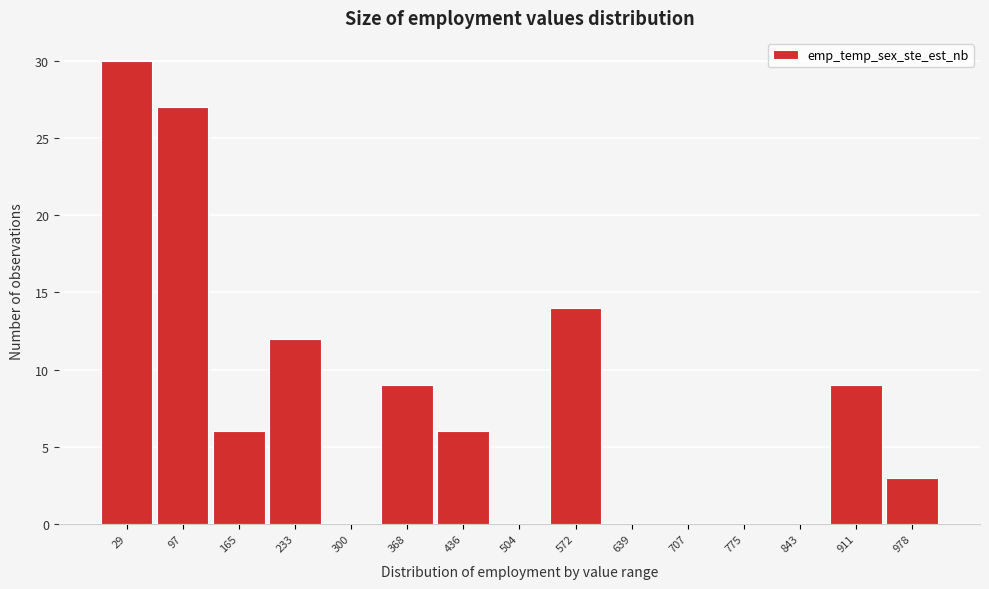

Reading right to left, extract all data points from this chart.

978=3	911=9	843=0	775=0	707=0	639=0	572=14	504=0	436=6	368=9	300=0	233=12	165=6	97=27	29=30